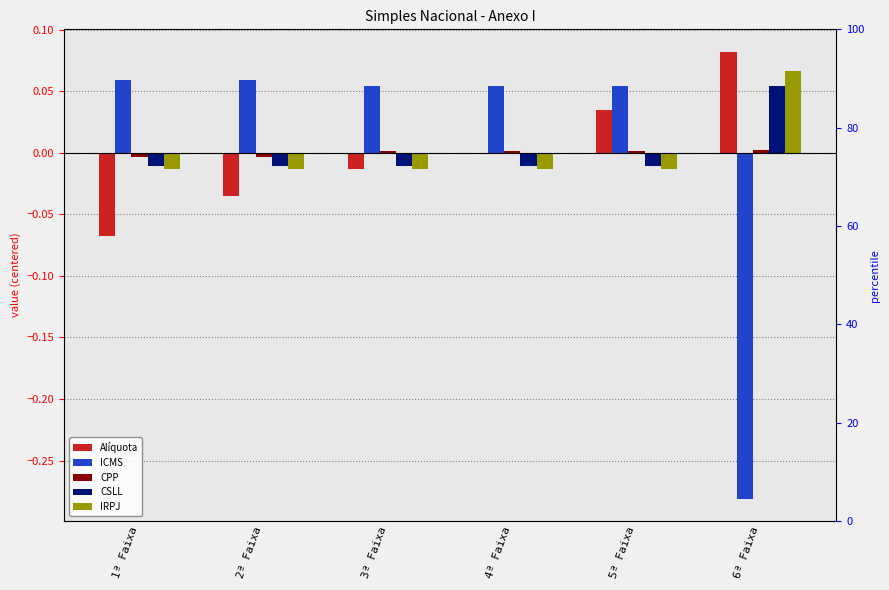

At which label does Alíquota reach its peak?

6ª Faixa